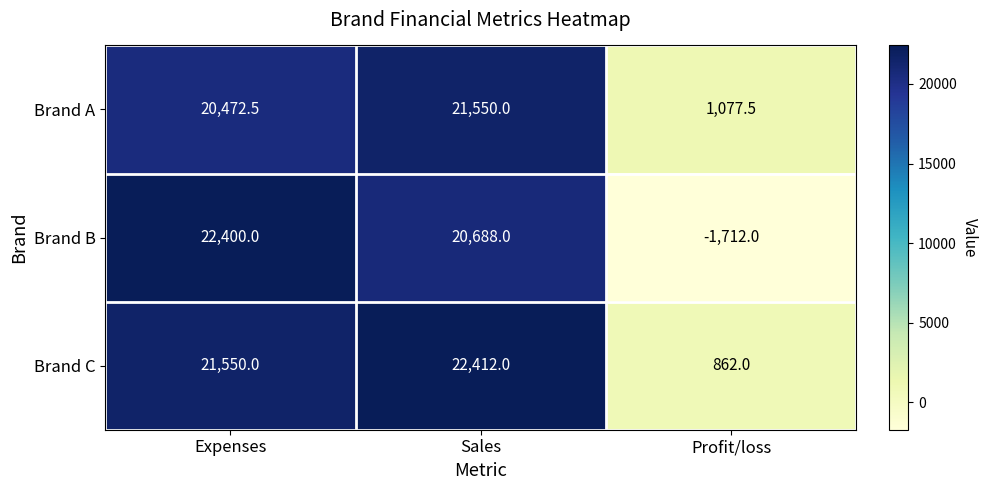

Which category has the lowest value across all series?

Profit/loss